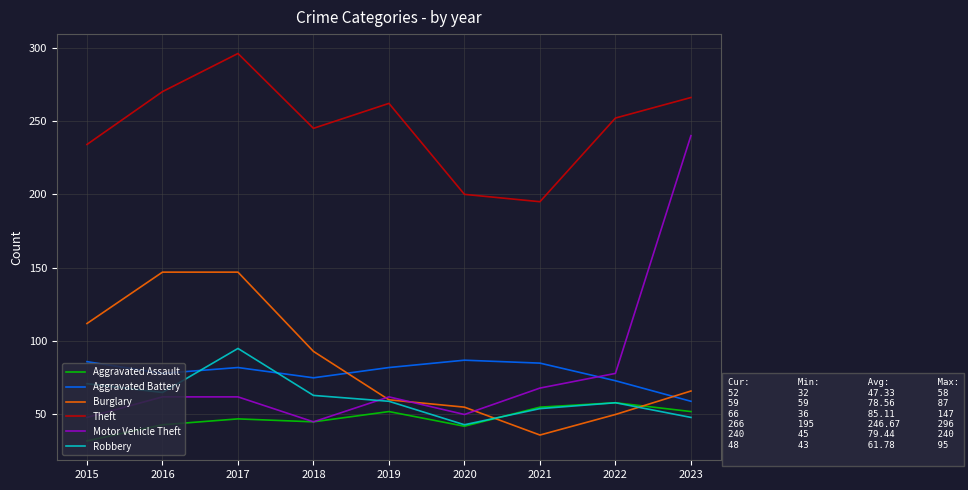

Which series has the widest spread of values?

Motor Vehicle Theft